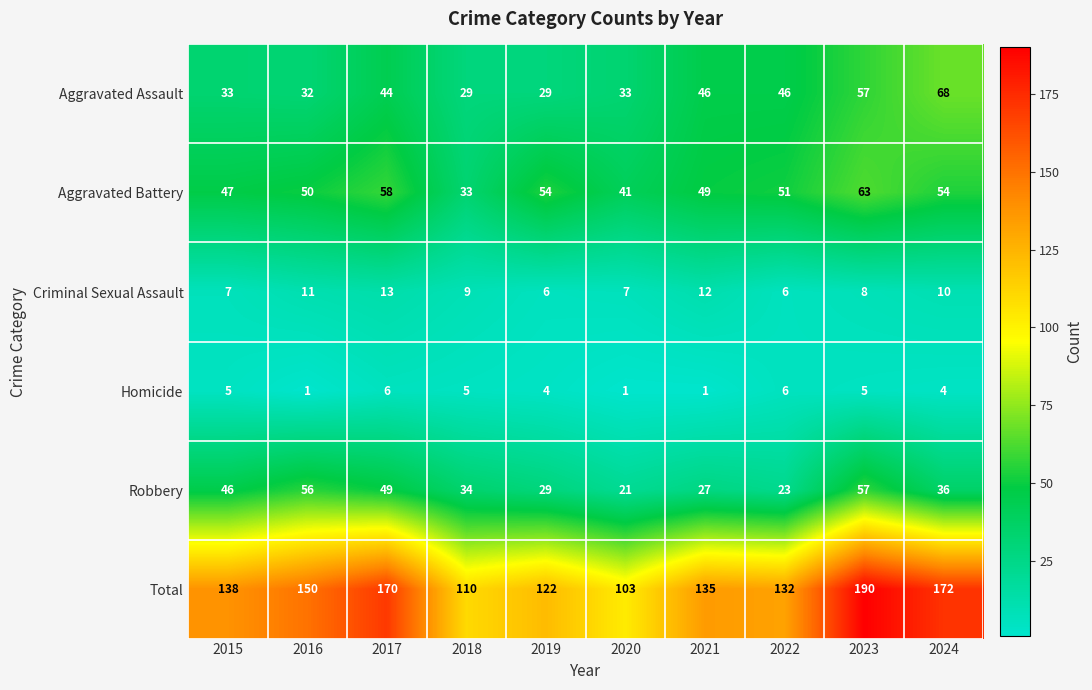

What is the difference between the Aggravated Assault values at 2019 and 2017?

15